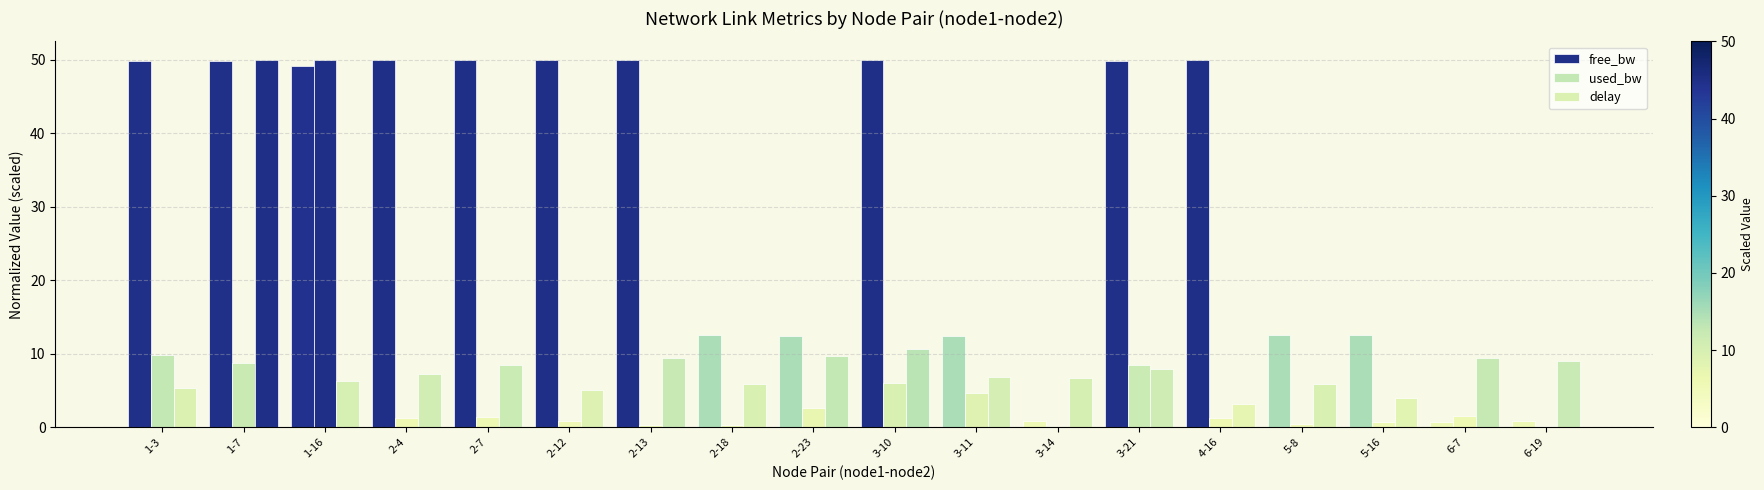

How many data points does each series have?

18